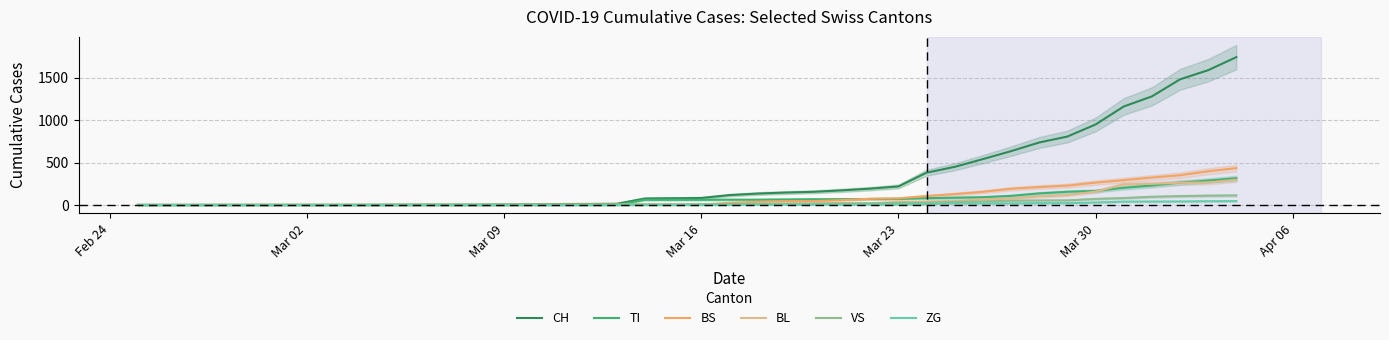

What is the maximum value for TI?

314